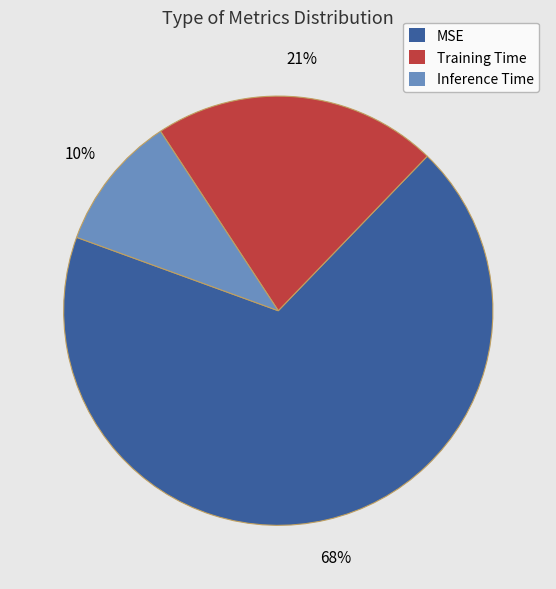

Which has a higher value, MSE or Training Time?

MSE